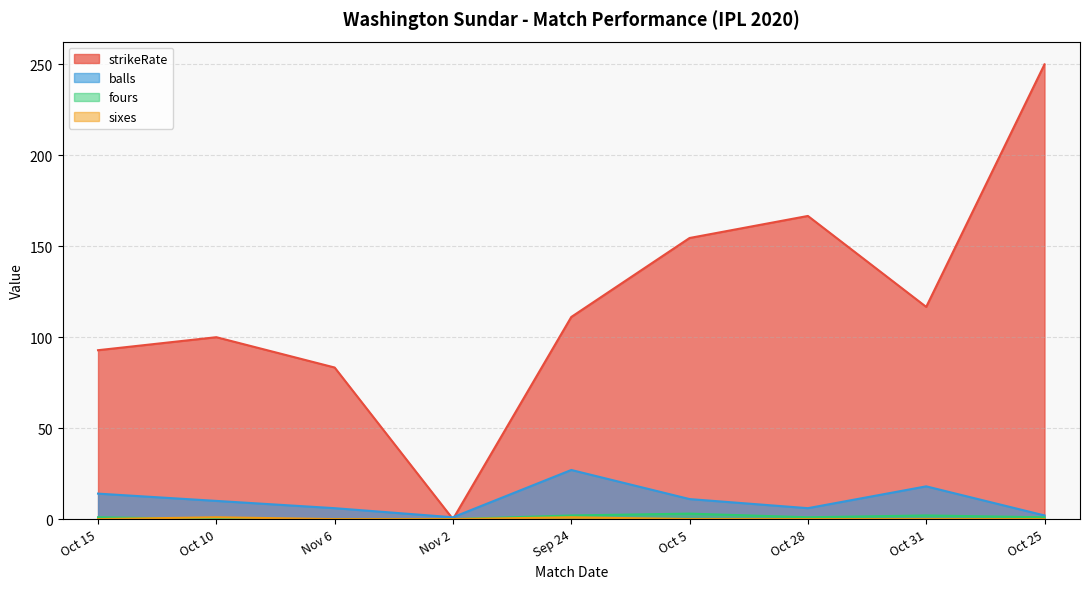

Where does the fours series first go above 1?

Sep 24